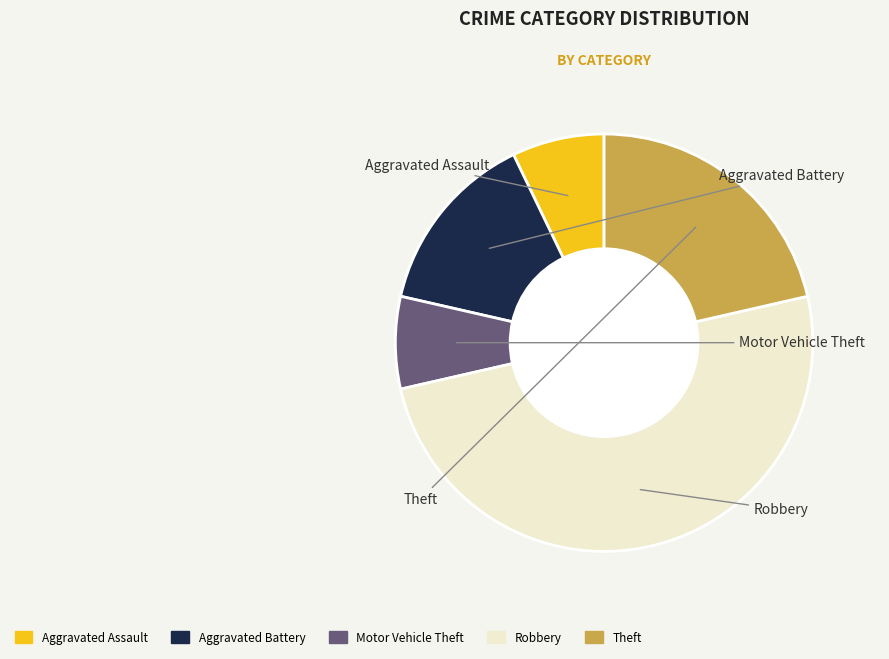

How many segments does this pie chart have?

5